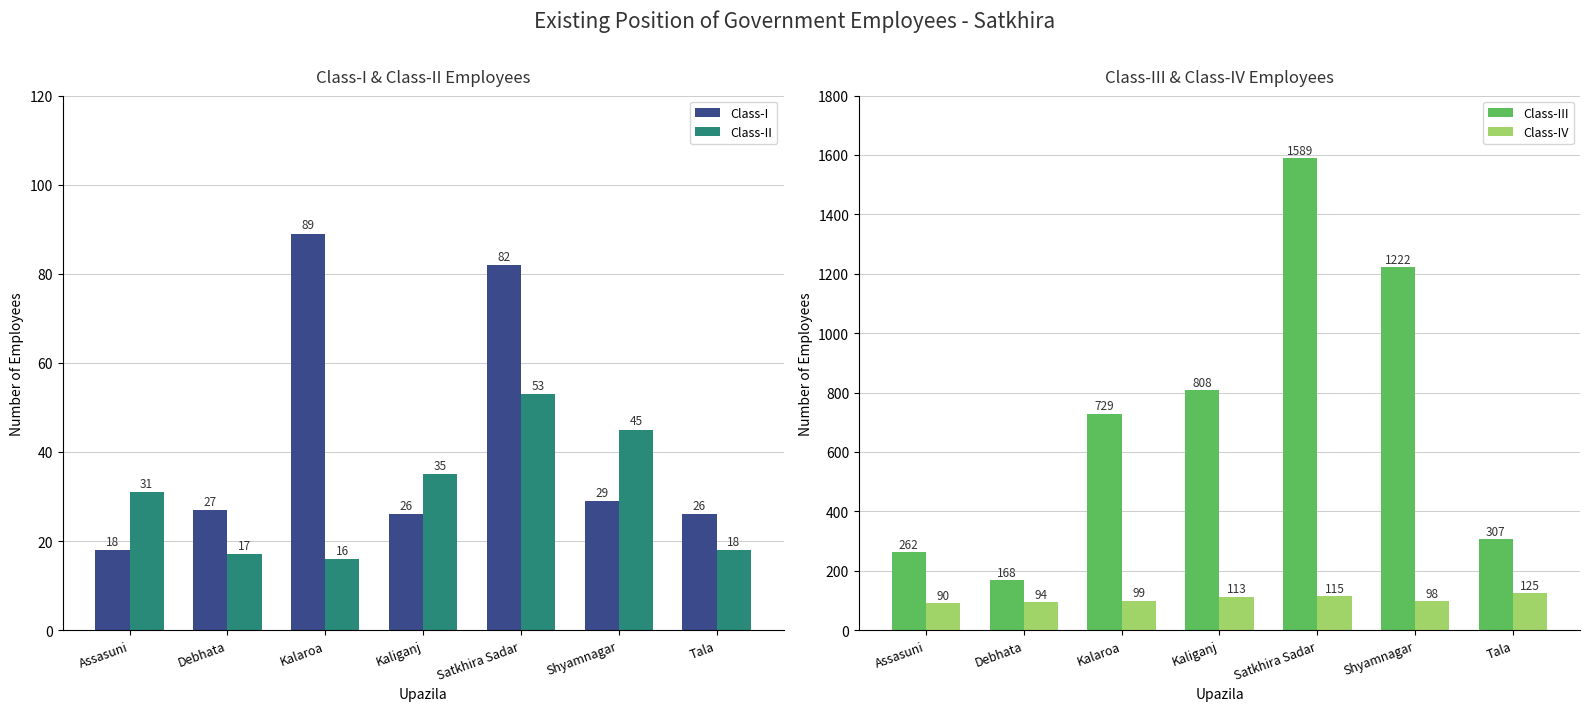

How many bars are there in total?

28